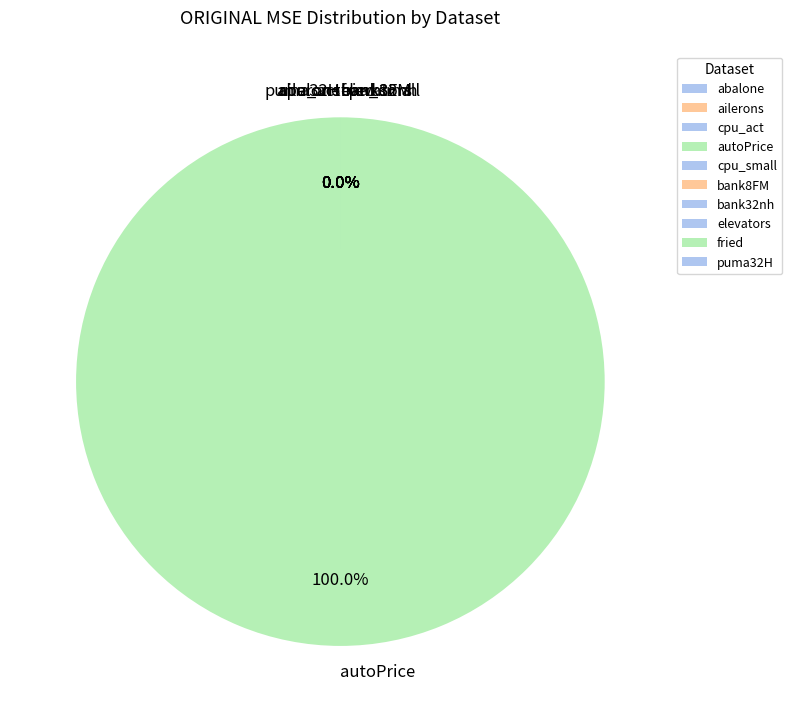

Which category has the biggest portion of the pie?

autoPrice